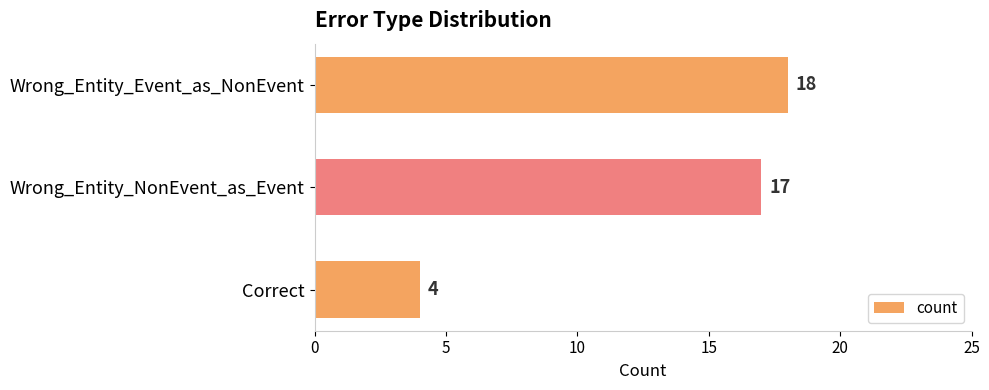

What is the label of the 2nd bar from the bottom?

Wrong_Entity_NonEvent_as_Event